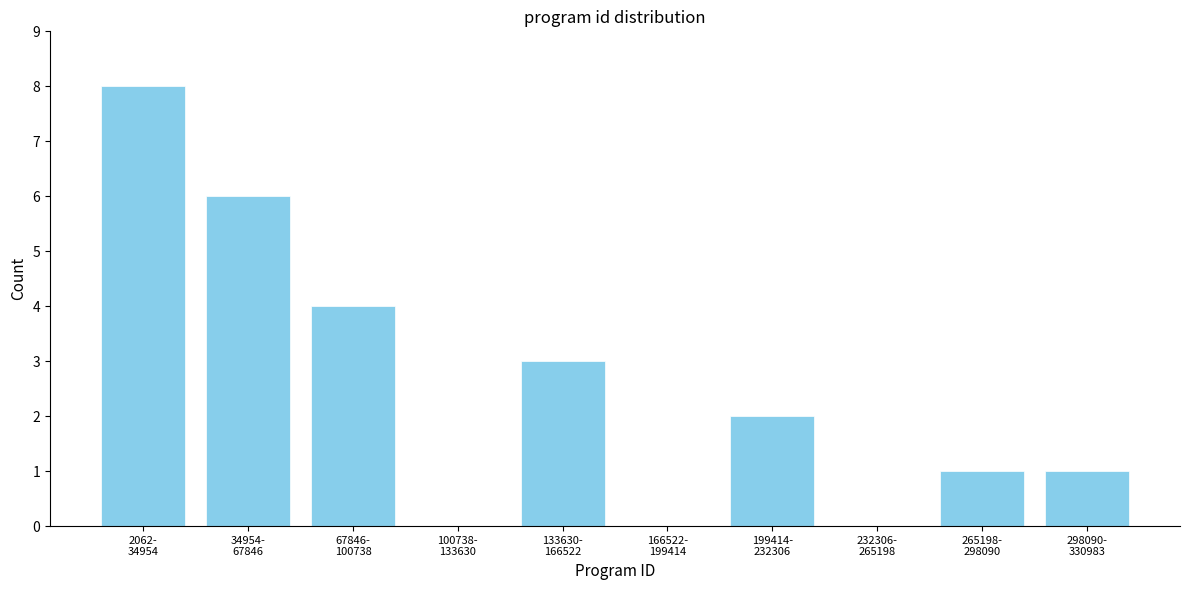

What is the sum of all values?

25